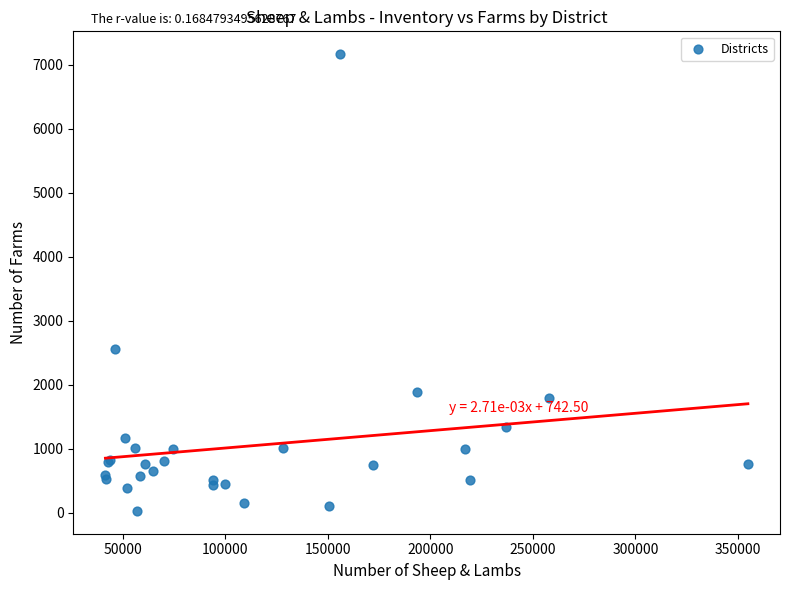

What Y value in the scatter plot is closest to 3599?

2555